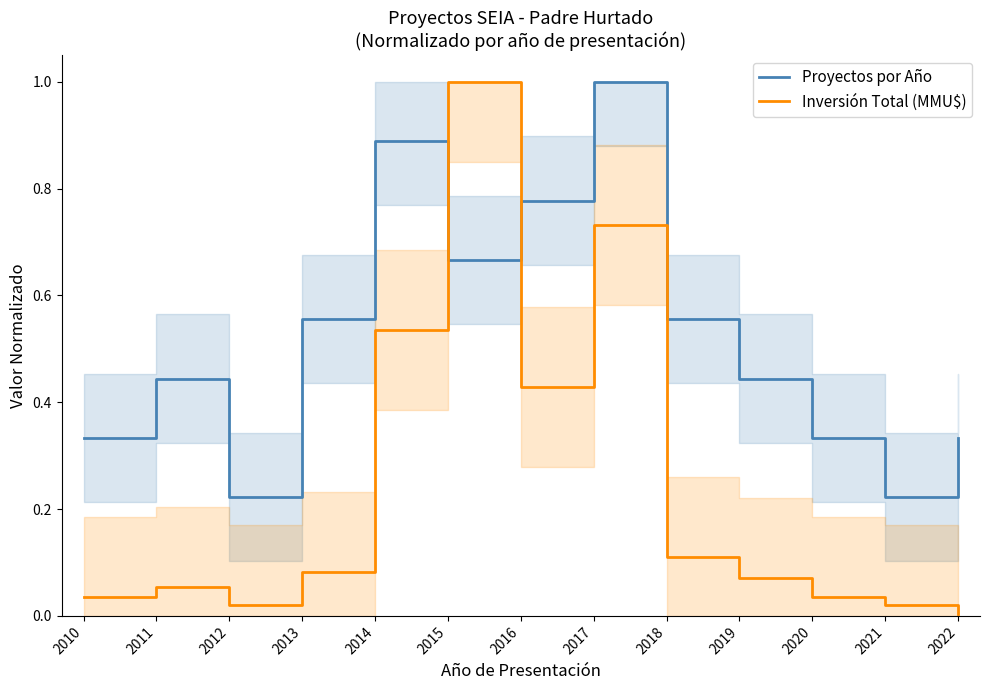

How many intersections are there between Inversión Total (MMU$) and Proyectos por Año?

2